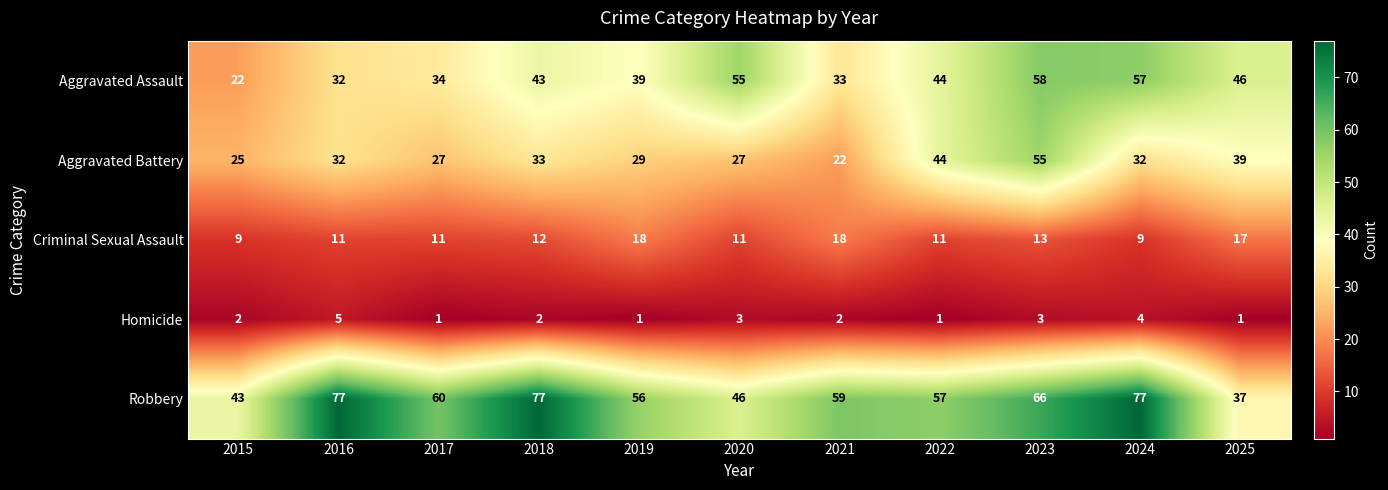

Which series has the largest total across all categories?

Robbery